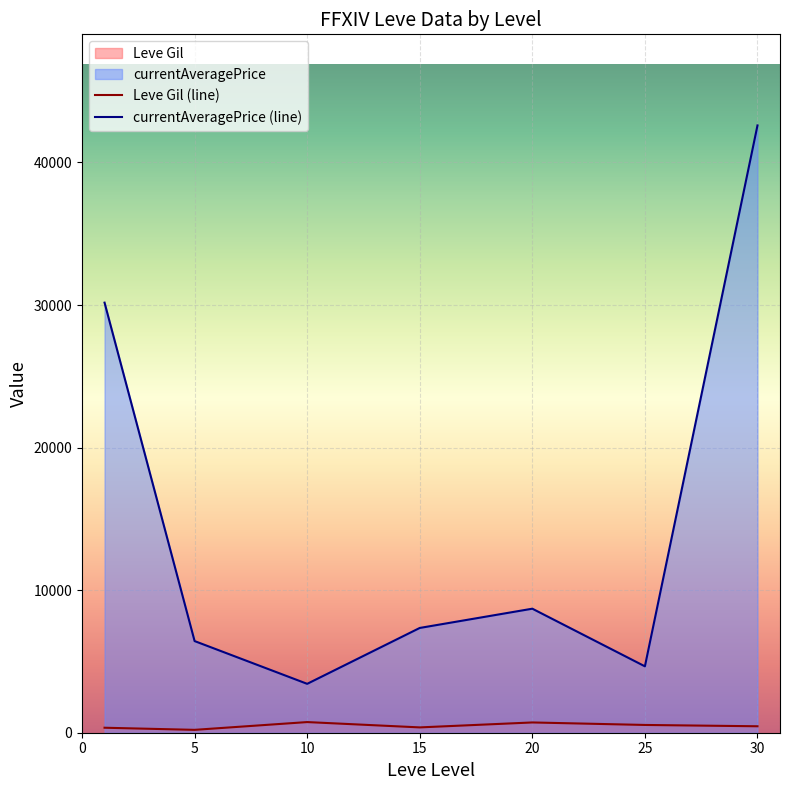

Reading left to right, transcribe all the data shown in this chart.

Leve Gil (line): 349.8	201.7	746.7	373.3	720.0	545.0	452.5
currentAveragePrice (line): 30168.2	6428.7	3429.2	7349.3	8699.8	4657.2	42598.8